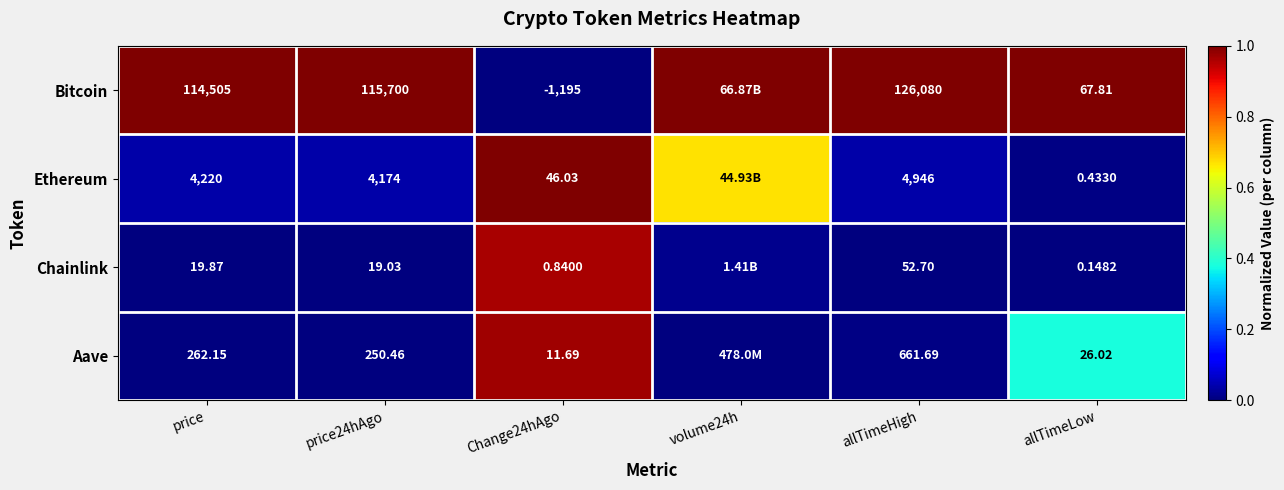

The value of Chainlink at allTimeLow is -0.5. True or false?

False